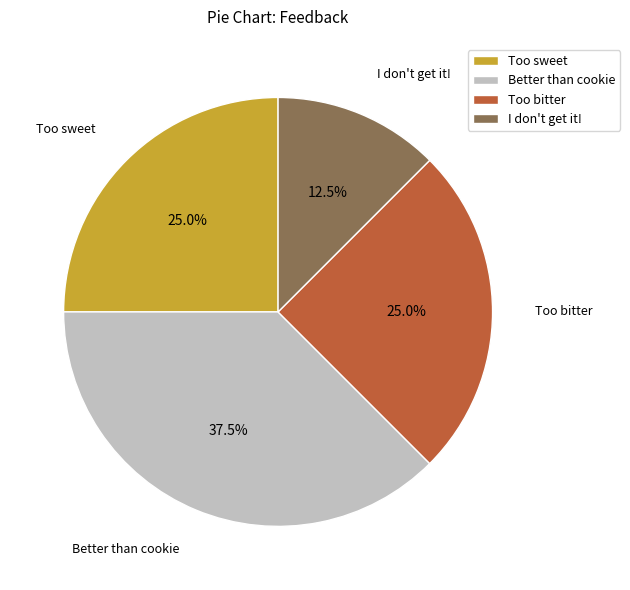

Which category has the smallest portion of the pie?

I don't get it!